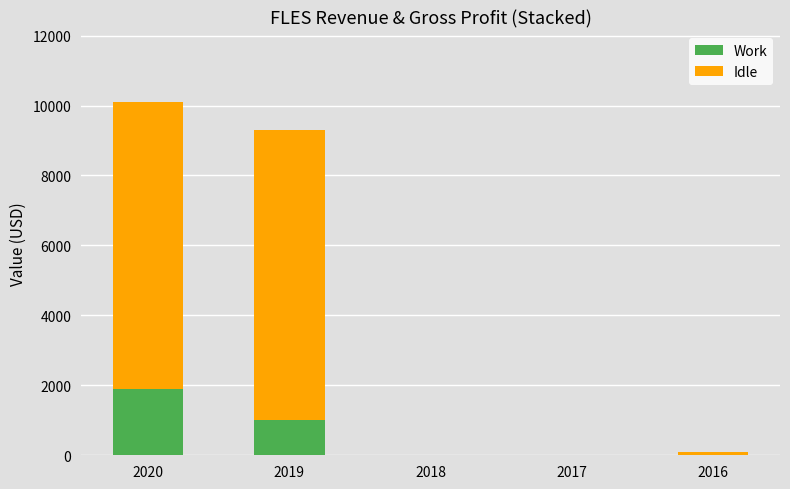

Reading right to left, what are the values for Work?

2016=0	2017=0	2018=0	2019=1000	2020=1900